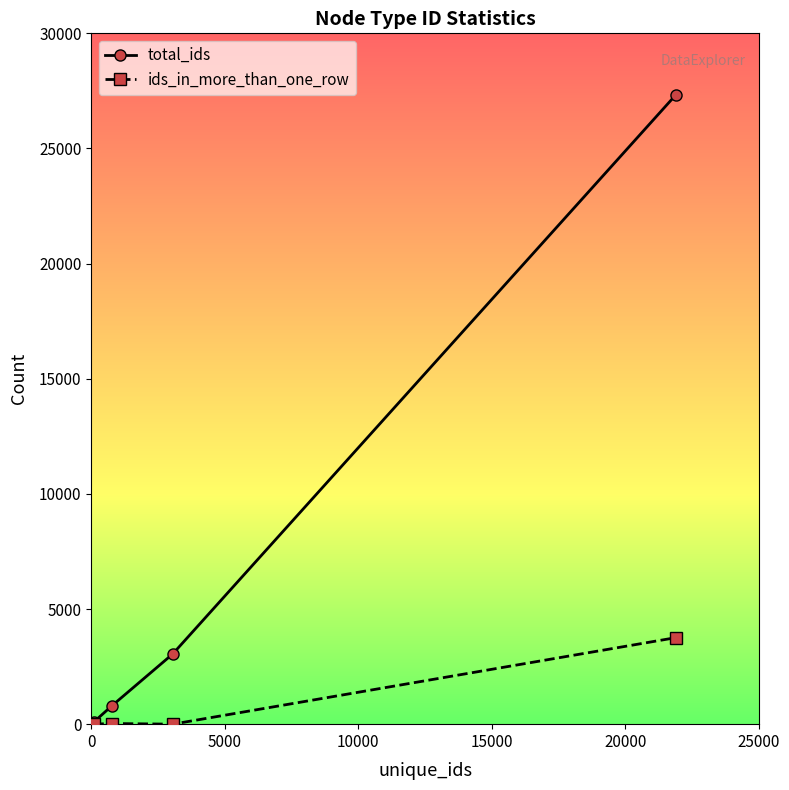

Which series has the largest range (max minus min)?

total_ids